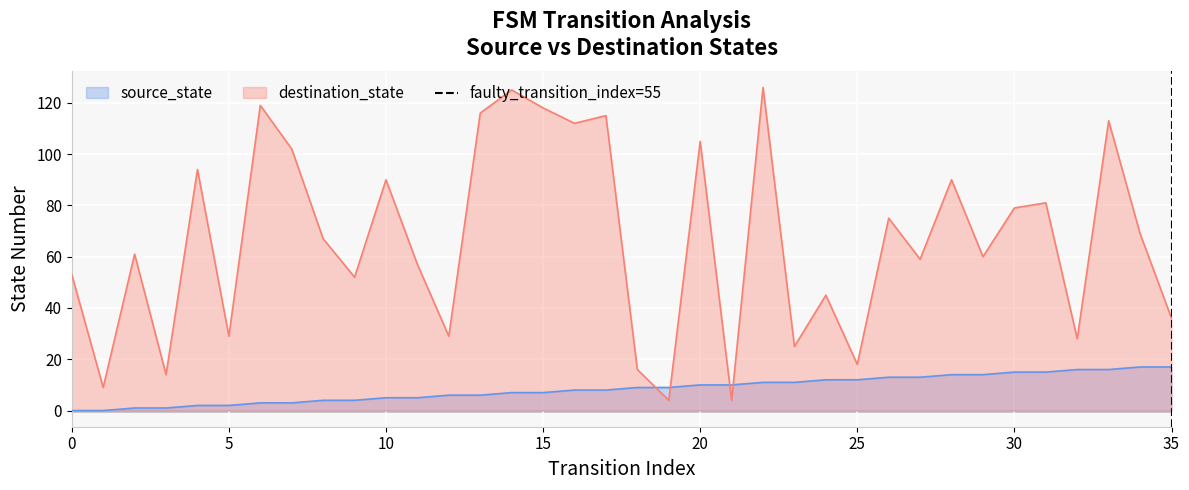

How many intersections are there between destination_state and source_state?

4